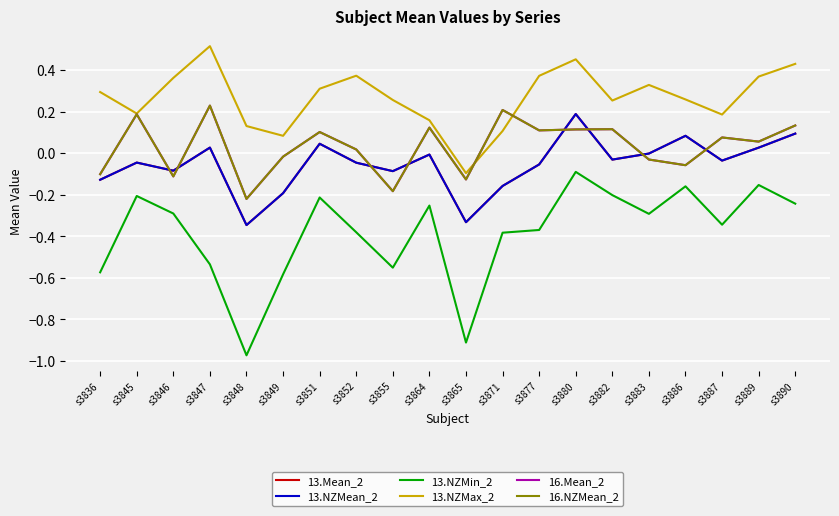

Is it true that 13.Mean_2 equals 0.1 at s3890?

True